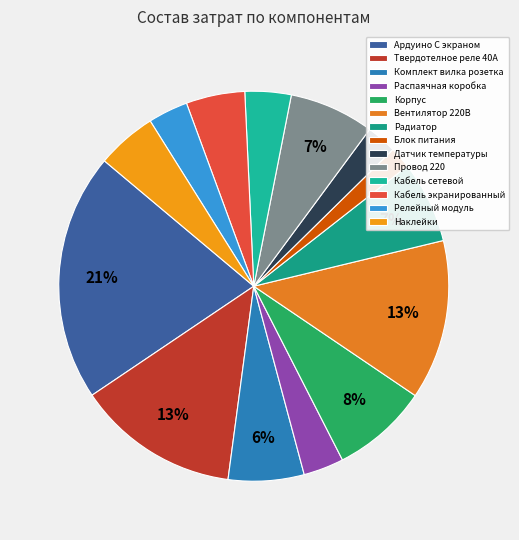

Count the number of slices in the pie.

14